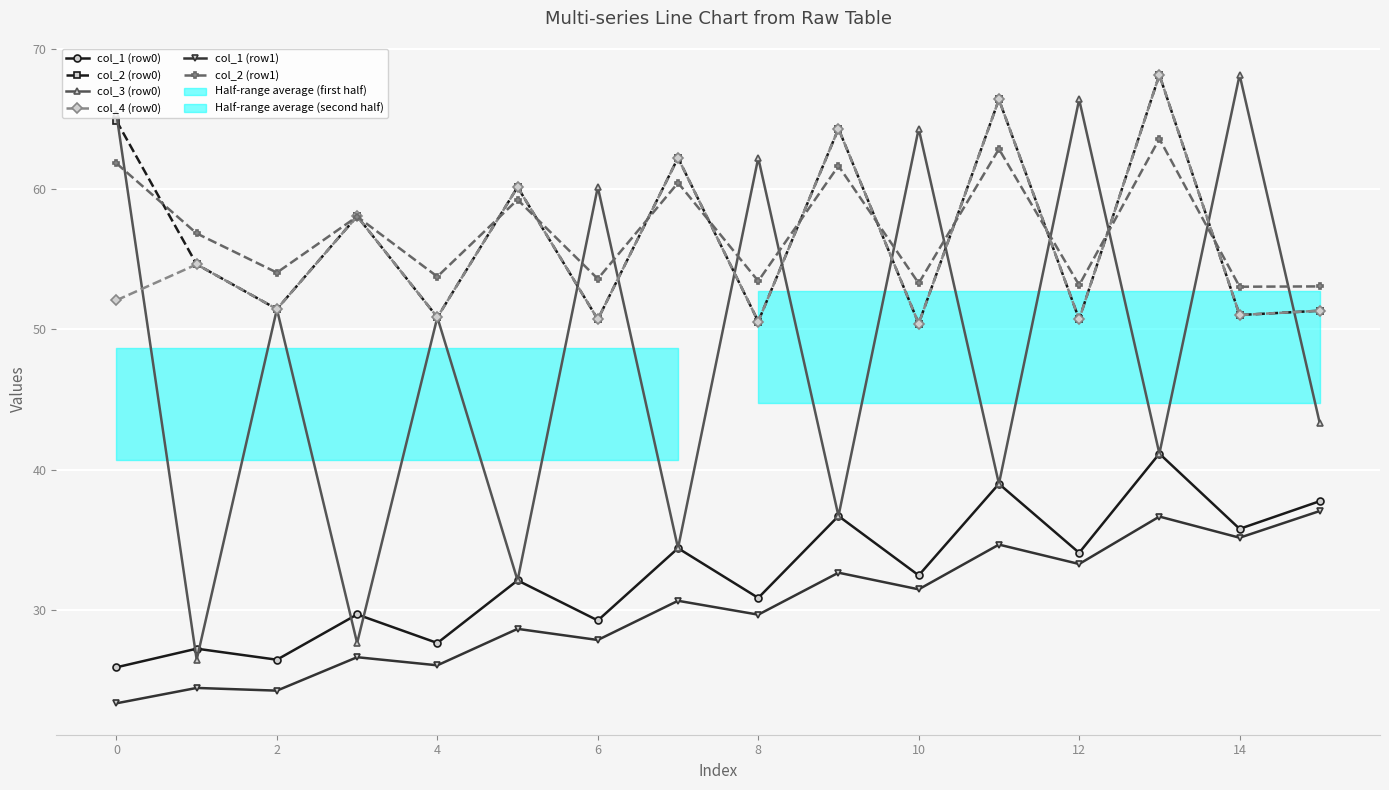

How many lines are shown in the chart?

6